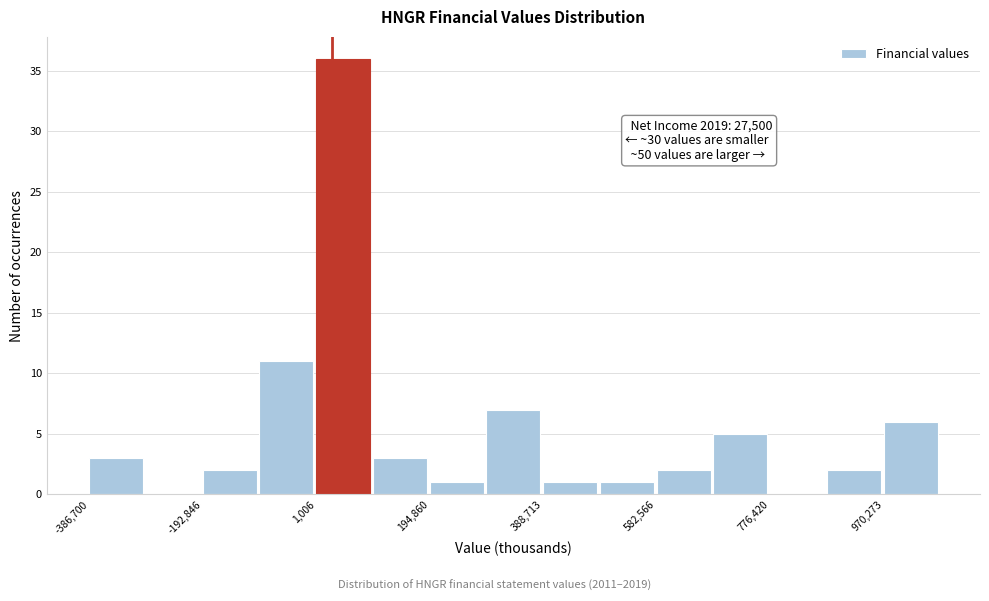

Over which range of the x-axis is the bar tallest?

0 to 100000